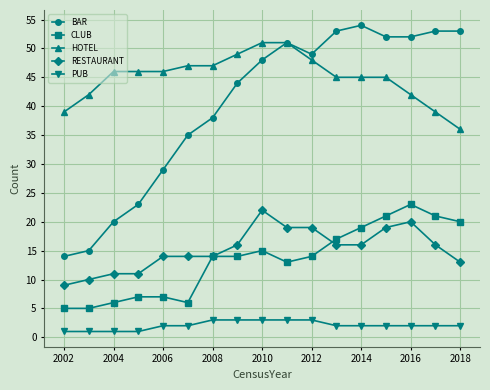

True or false: BAR has more than 0 interior local peaks.

True